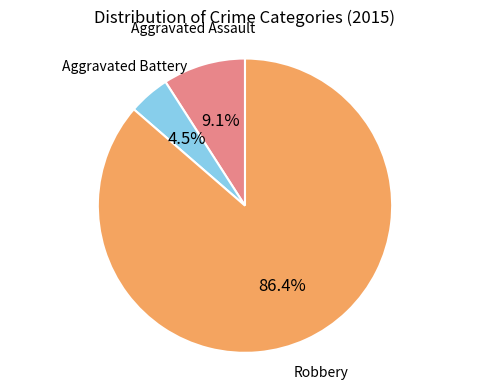

Is there any slice that represents more than half of the pie?

Yes